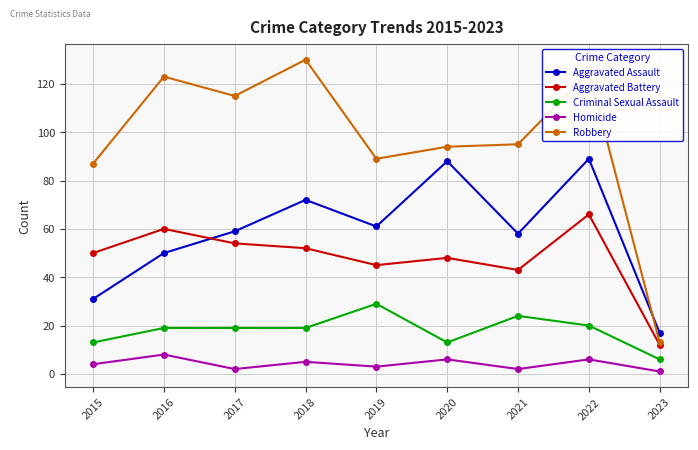

True or false: Homicide and Aggravated Assault cross at least once.

False